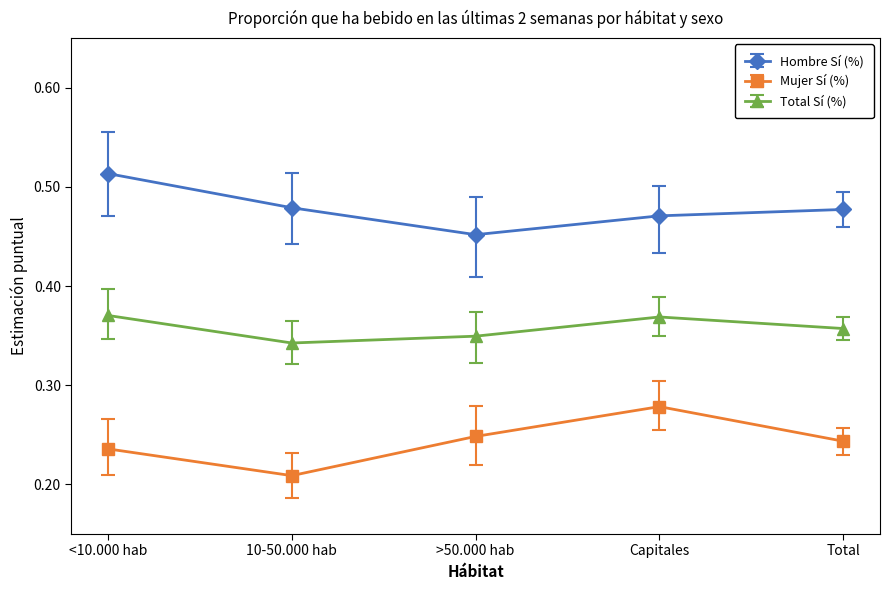

At which label is Hombre Sí (%) closest to 0?

>50.000 hab